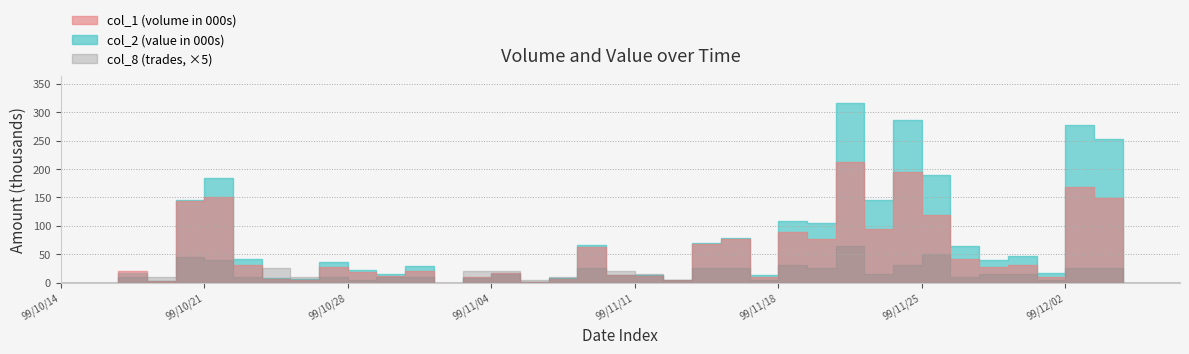

Which series has the largest total across all categories?

col_2